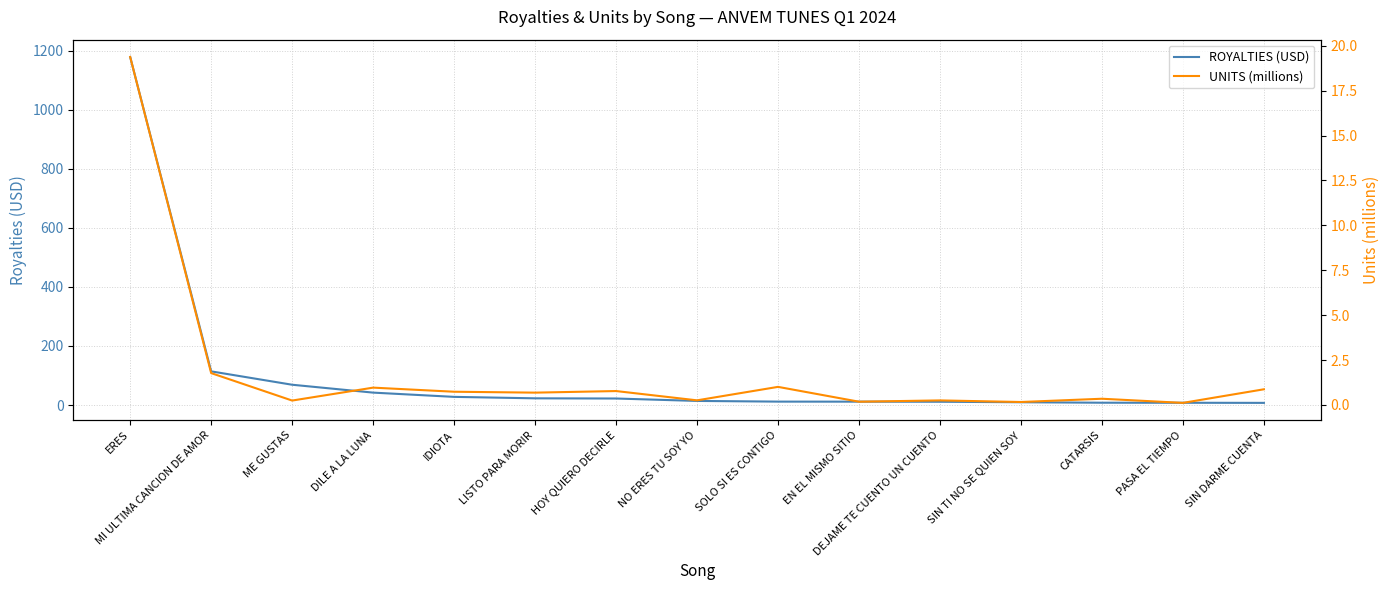

Is this an area chart (filled region under the line)?

No